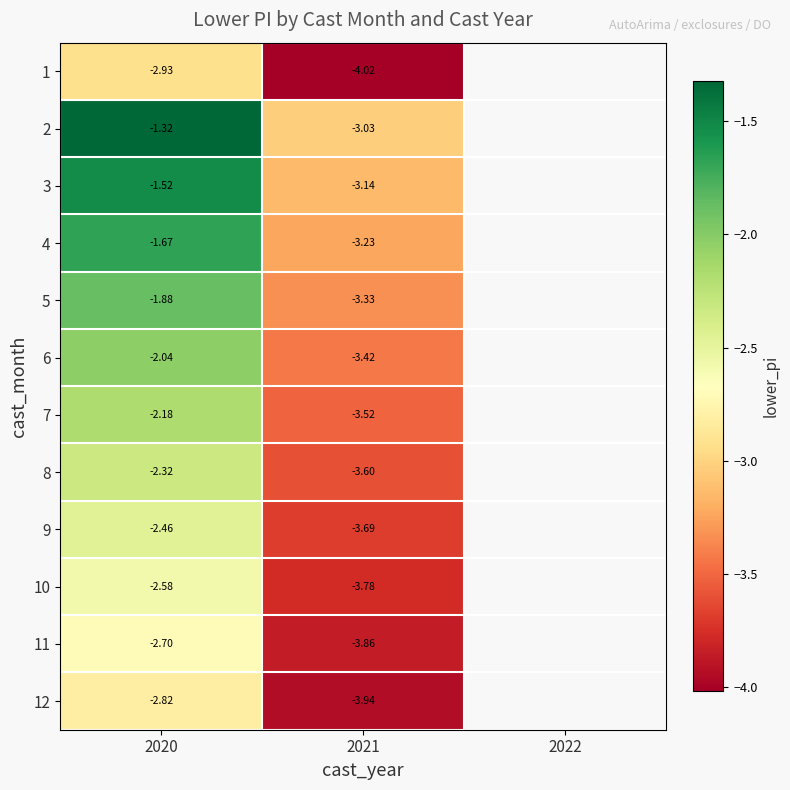

At which category is the sum across all series the highest?

2020